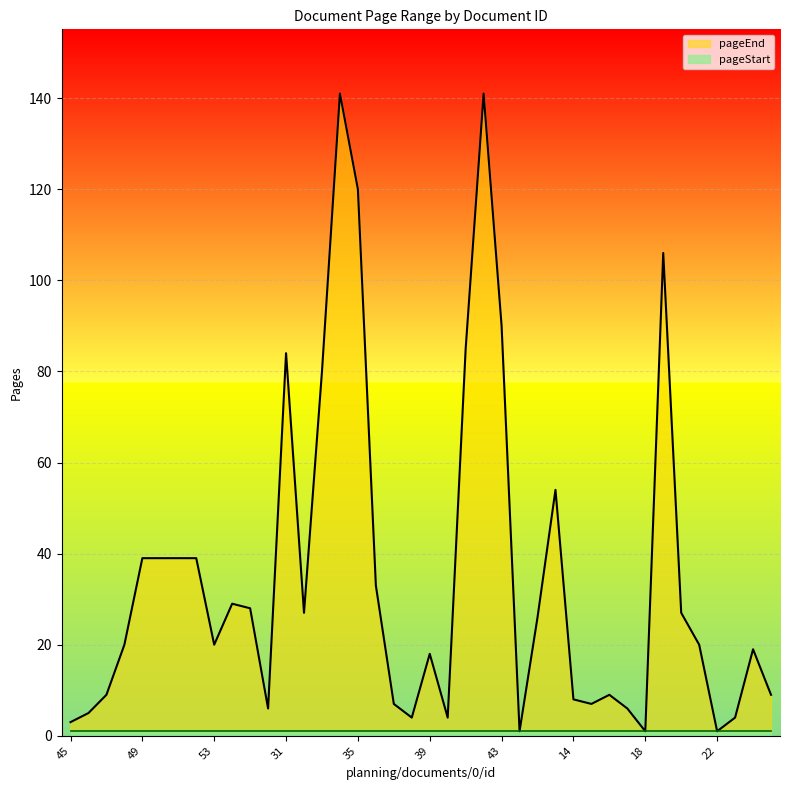

Reading right to left, transcribe all the data shown in this chart.

9	19	4	1	20	27	106	1	6	9	7	8	54	26	1	90	141	85	4	18	4	7	33	120	141	80	27	84	6	28	29	20	39	39	39	39	20	9	5	3